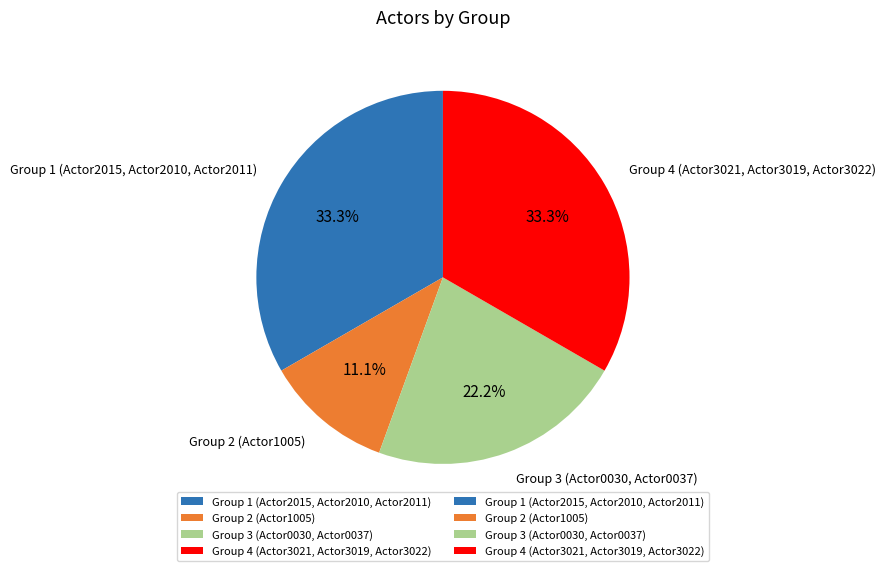

Combined, what portion of the pie is Group 4 (Actor3021, Actor3019, Actor3022) and Group 1 (Actor2015, Actor2010, Actor2011)?

66.7%